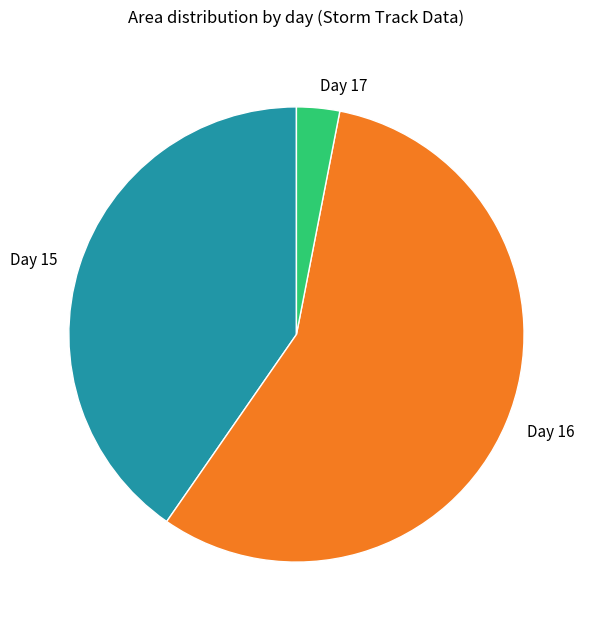

The Day 16 slice represents 57% of the pie. True or false?

True